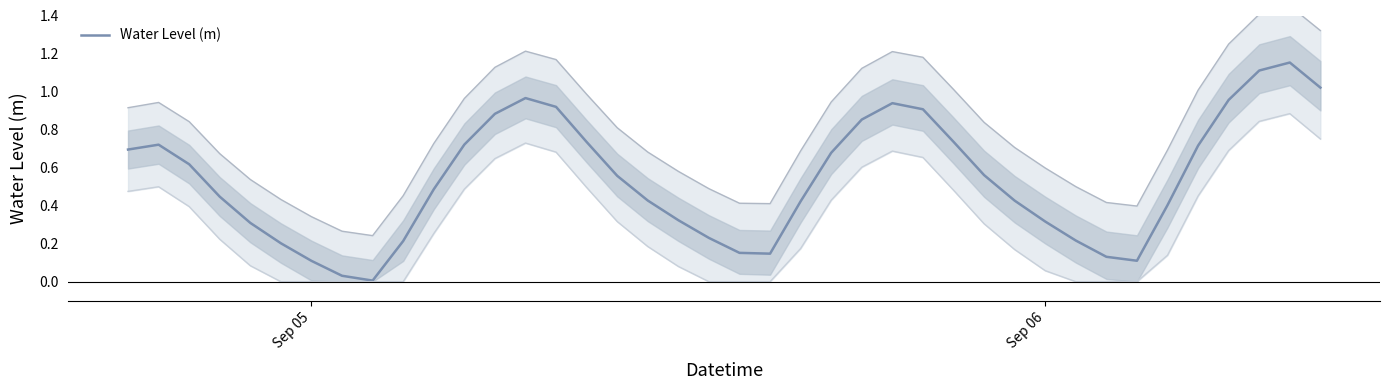

How many lines are shown in the chart?

1